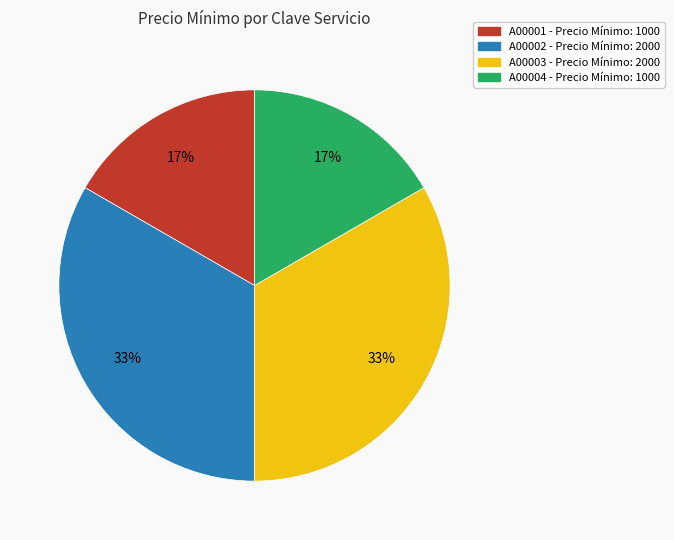

To the nearest percent, what is the average slice percentage?

25%